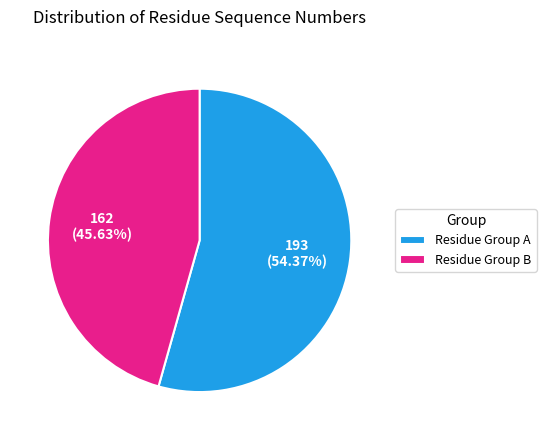

Rank the categories by value from lowest to highest.

Residue Group B, Residue Group A